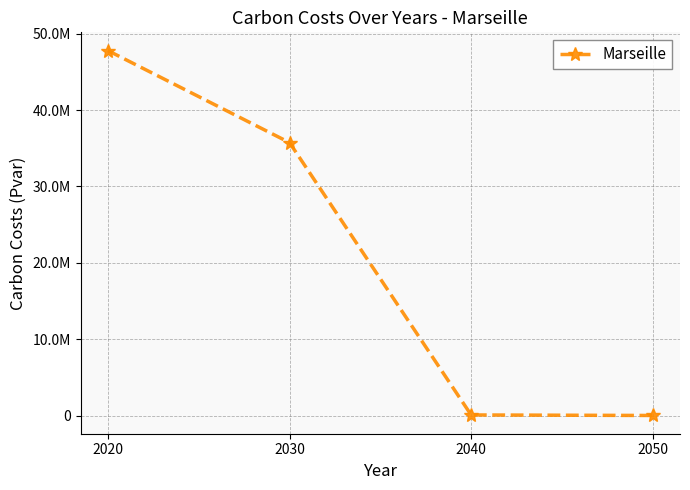

What is the change in value from 2040 to 2050?

-68504.8